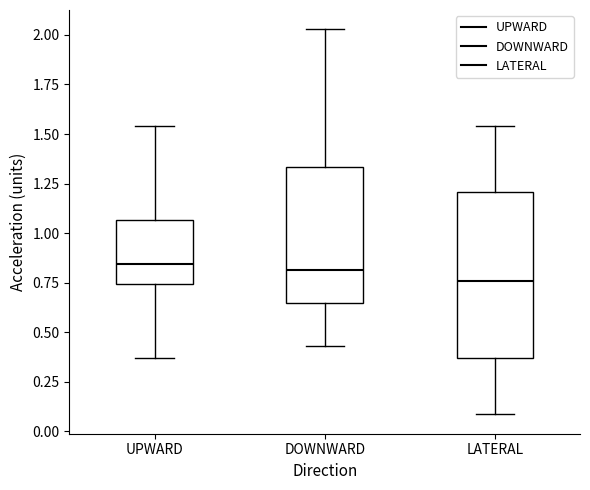

Reading left to right, transcribe this box plot: for each box, give where its median line is, the range the box spans, and where its two whiskers end, as read against the y-axis. The values are not printed on the chart, so give them approximately, as read against the axis.

UPWARD: median 0.85, box 0.75 to 1.05, whiskers 0.35 to 1.55
DOWNWARD: median 0.80, box 0.65 to 1.35, whiskers 0.45 to 2.05
LATERAL: median 0.75, box 0.35 to 1.20, whiskers 0.10 to 1.55